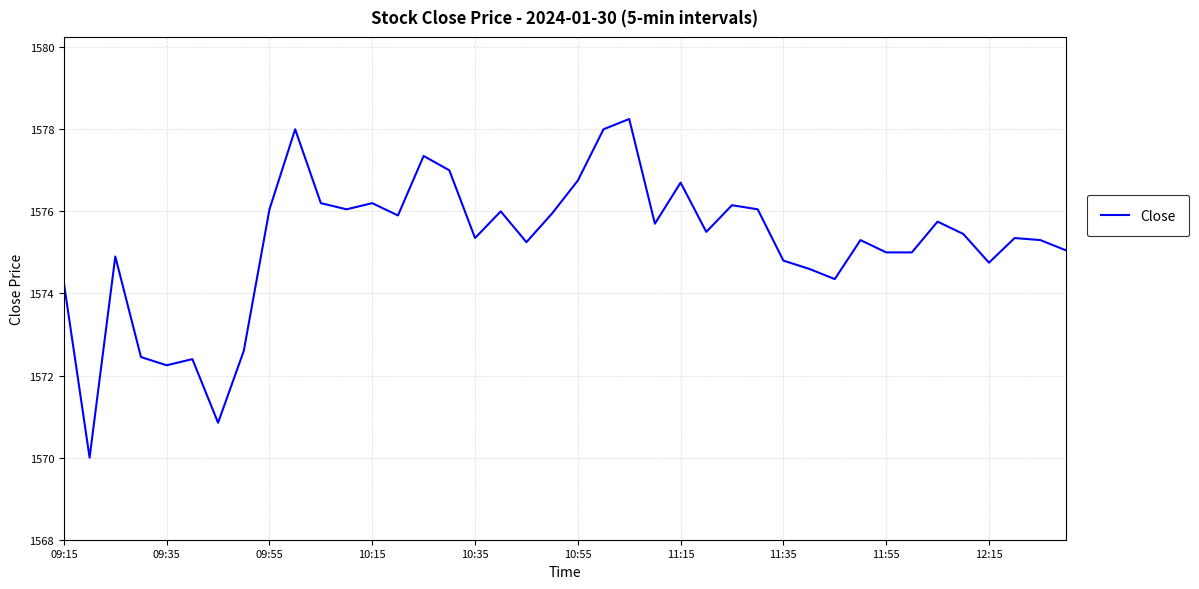

What is the smallest value displayed?

1570.0